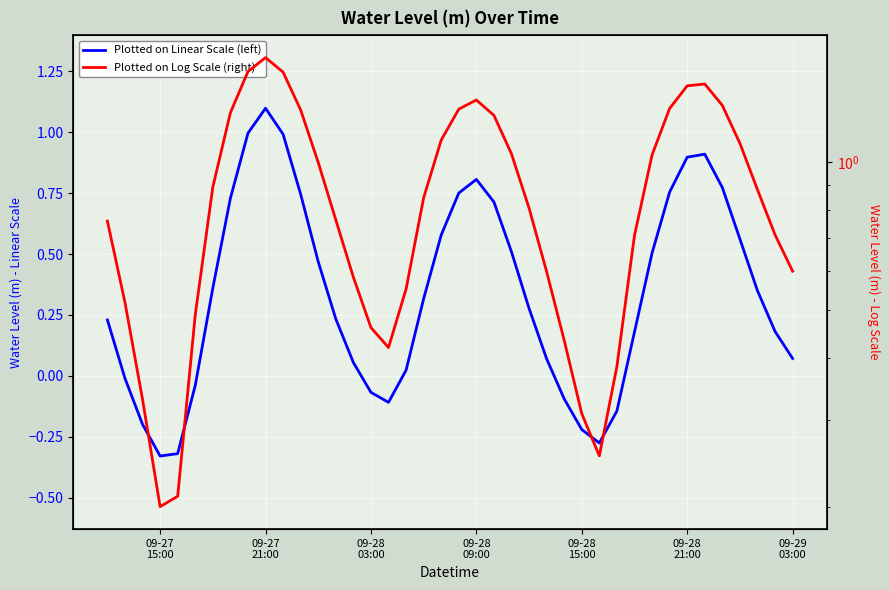

What is the minimum value shown in the chart?

-0.3